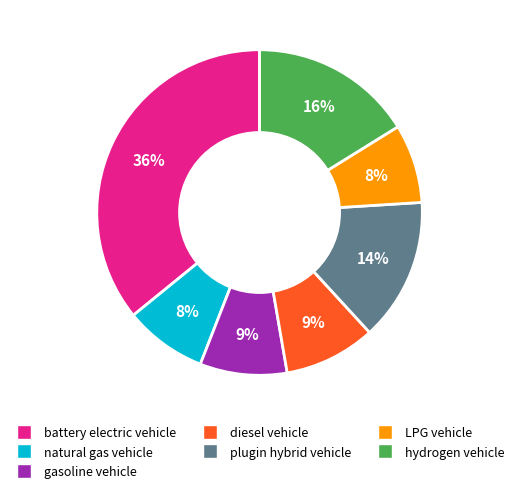

Does LPG vehicle account for over 50% of the chart?

No